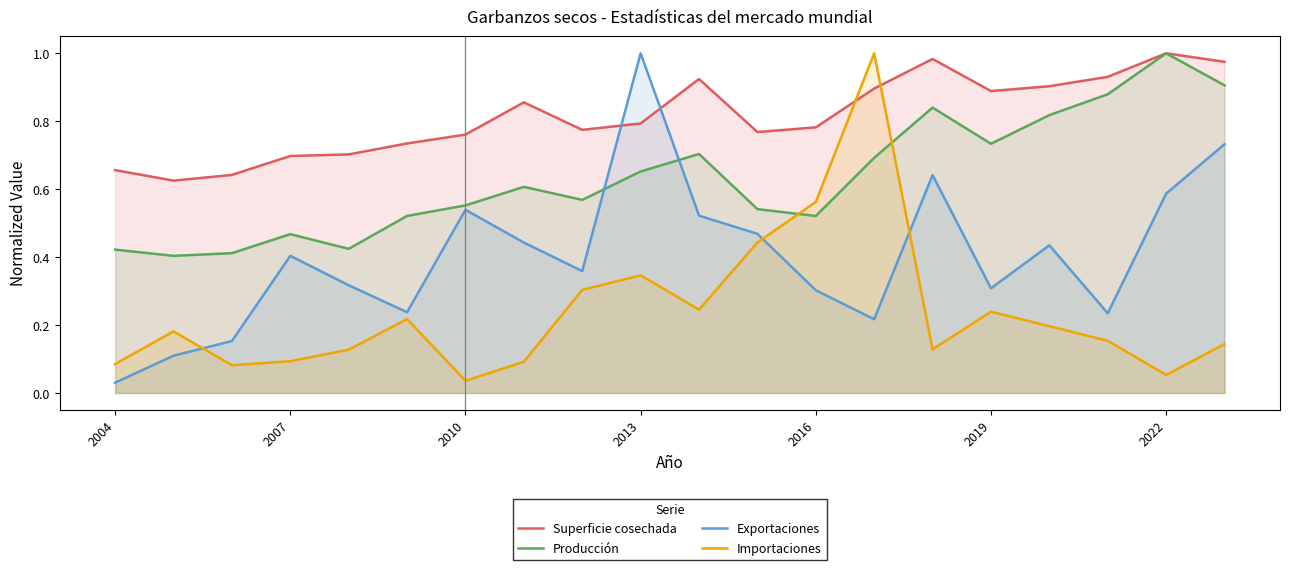

Does the chart have visible grid lines?

No